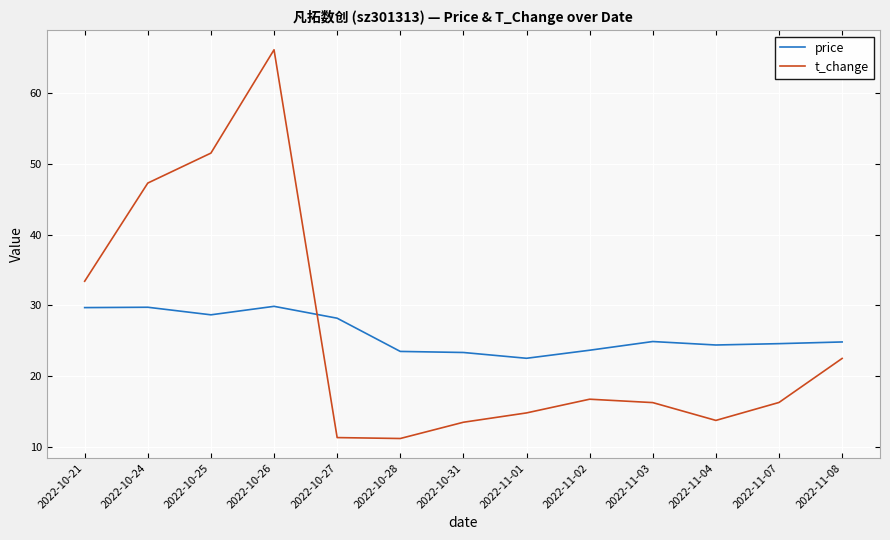

True or false: t_change and price intersect in this chart.

True